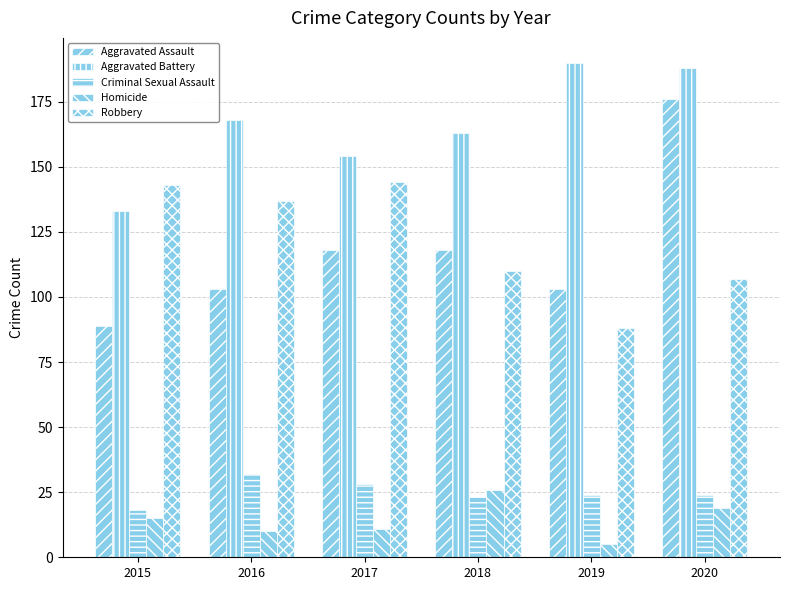

How many data points in Aggravated Assault are less than 118?

3